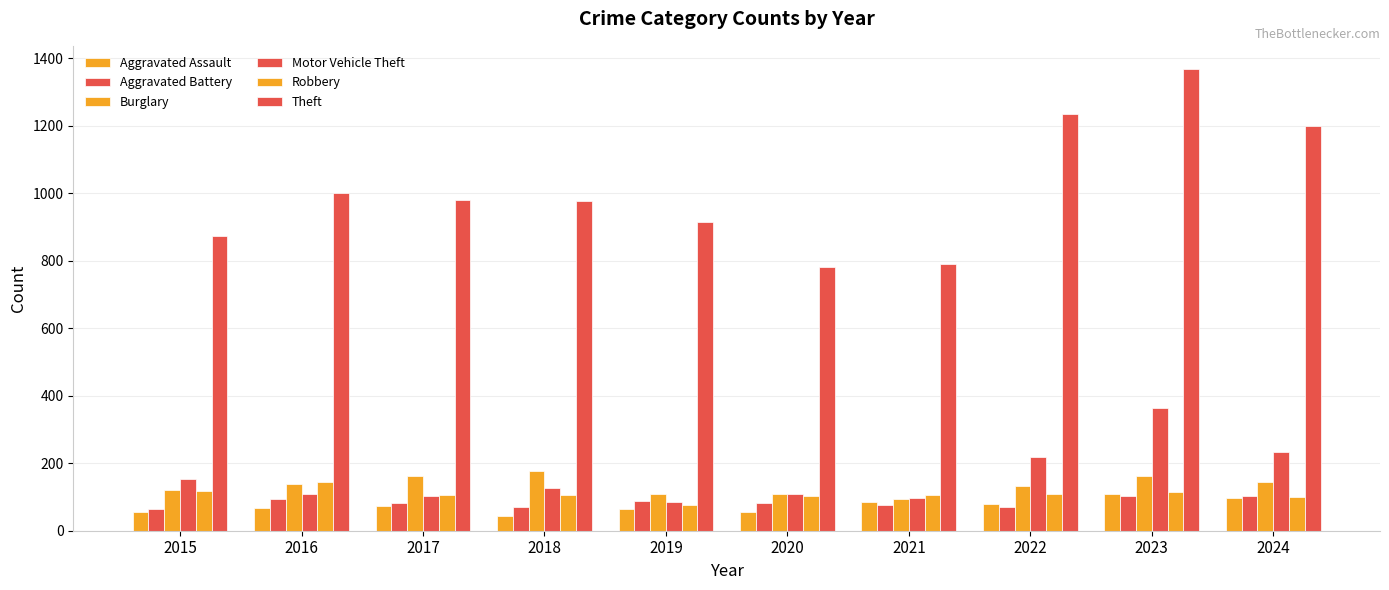

What is the difference between the maximum and second lowest values in the Motor Vehicle Theft series?

268